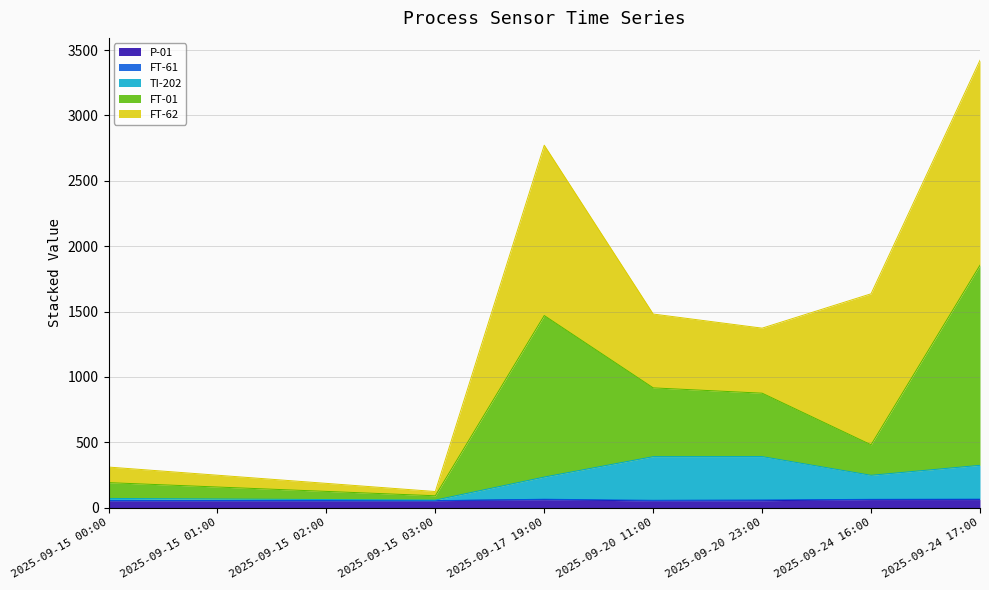

At which category is the sum across all series the highest?

2025-09-24 17:00